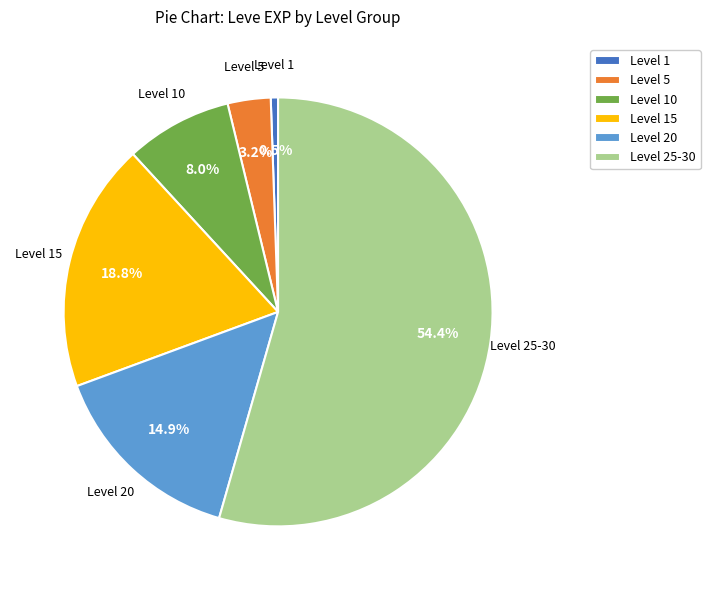

How many segments does this pie chart have?

6